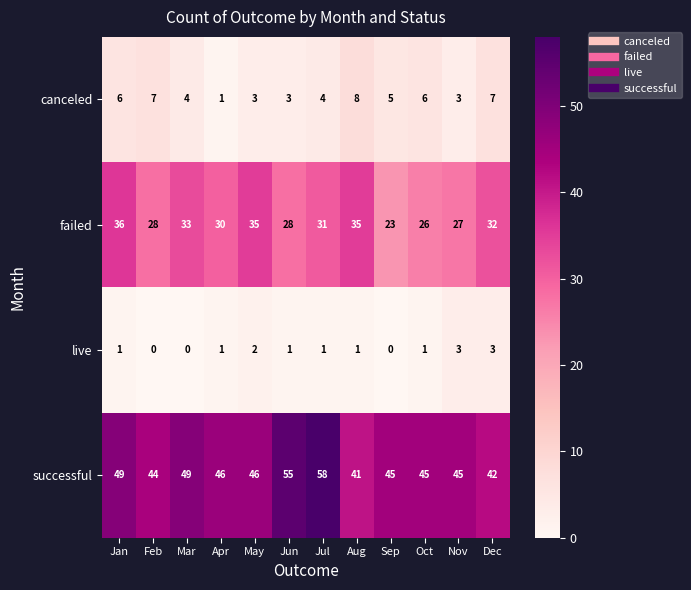

At which label does failed first exceed 31?

Jan